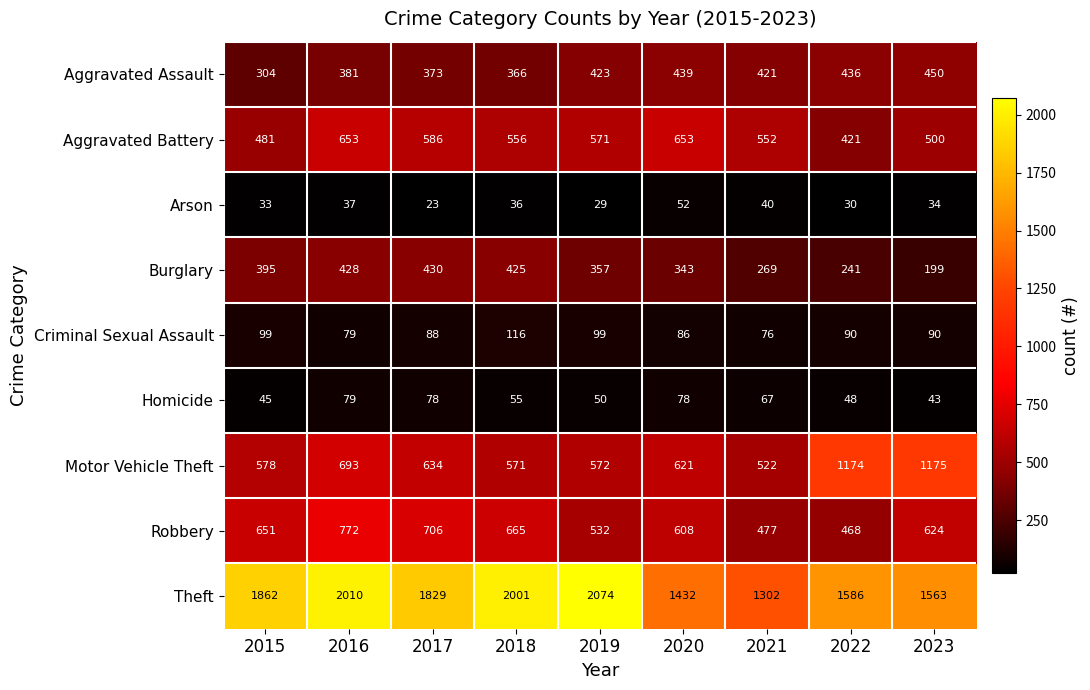

Read the Burglary value at 2015, to the nearest 5.

395